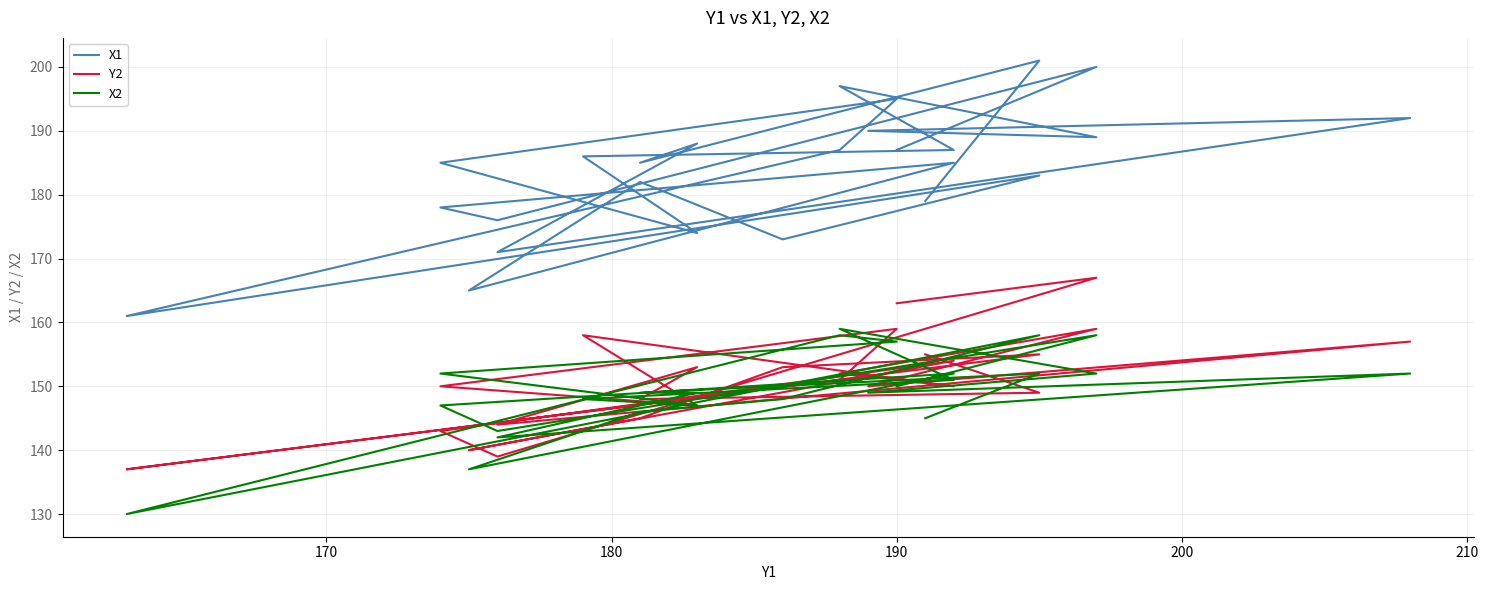

What is the smallest value displayed?

130